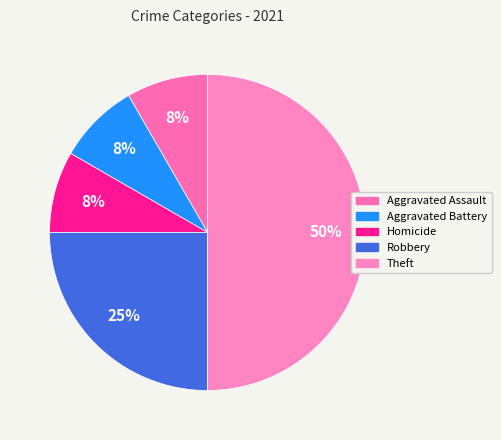

Count the number of slices in the pie.

5